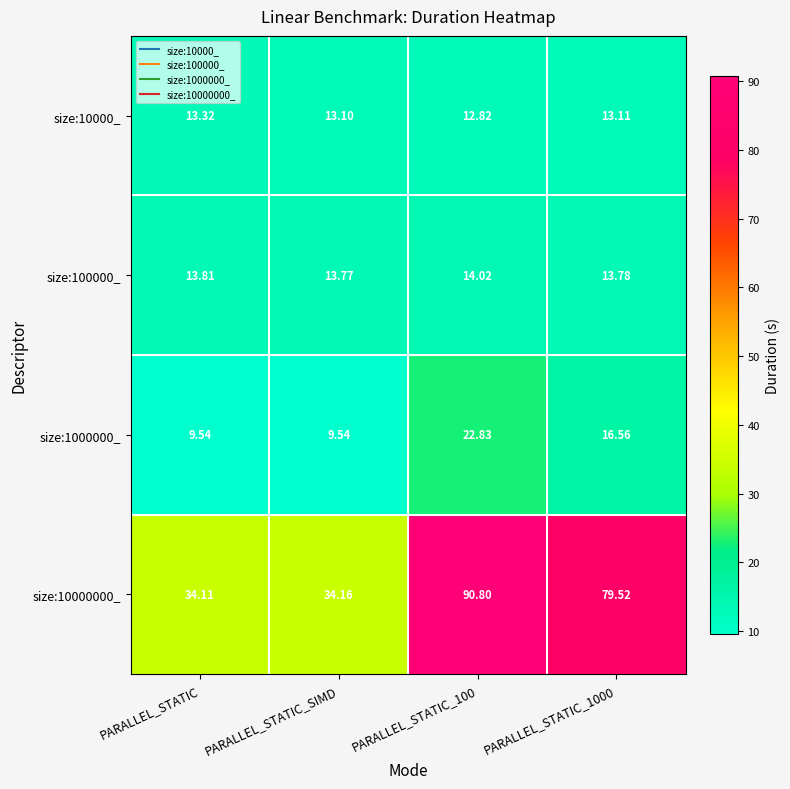

How many data points does each series have?

4